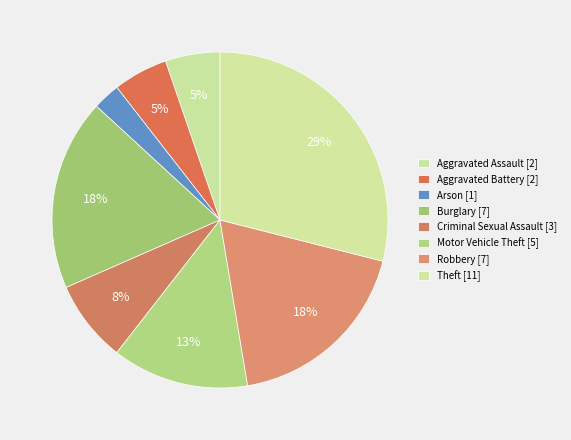

How many segments does this pie chart have?

8